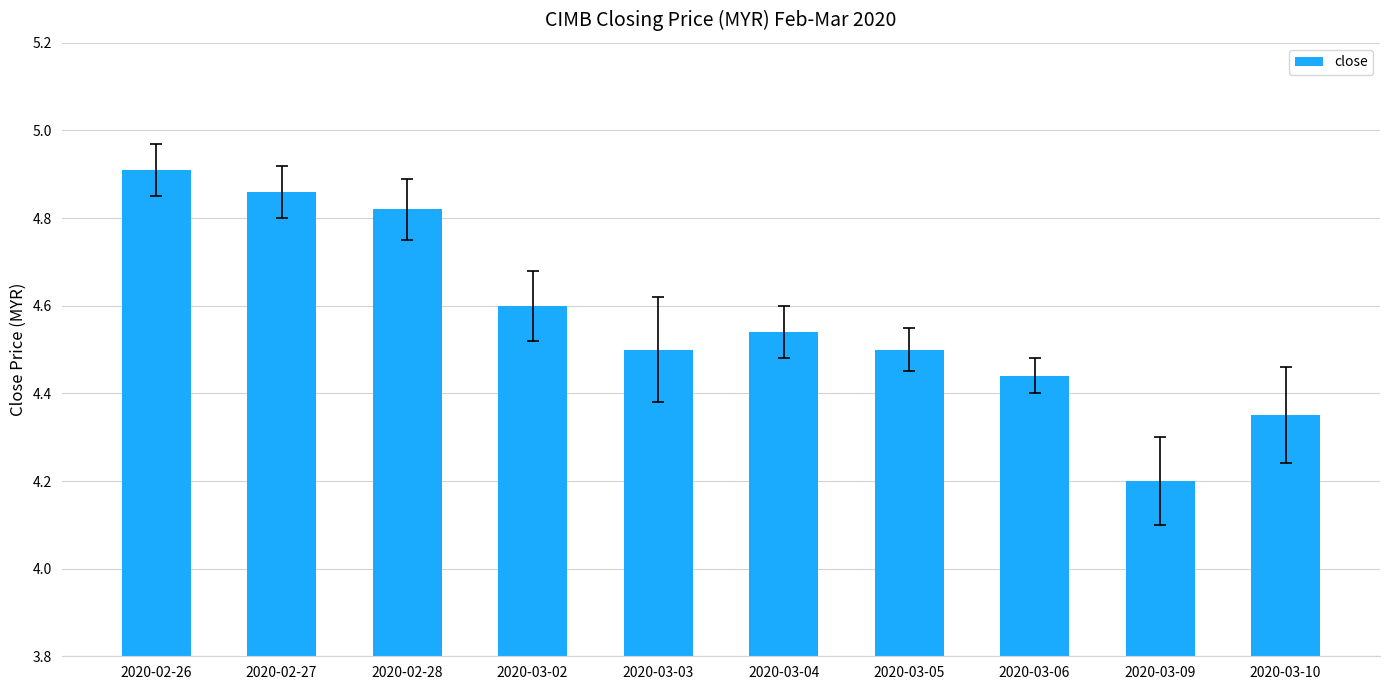

What is the difference between the second highest and minimum values?

0.7